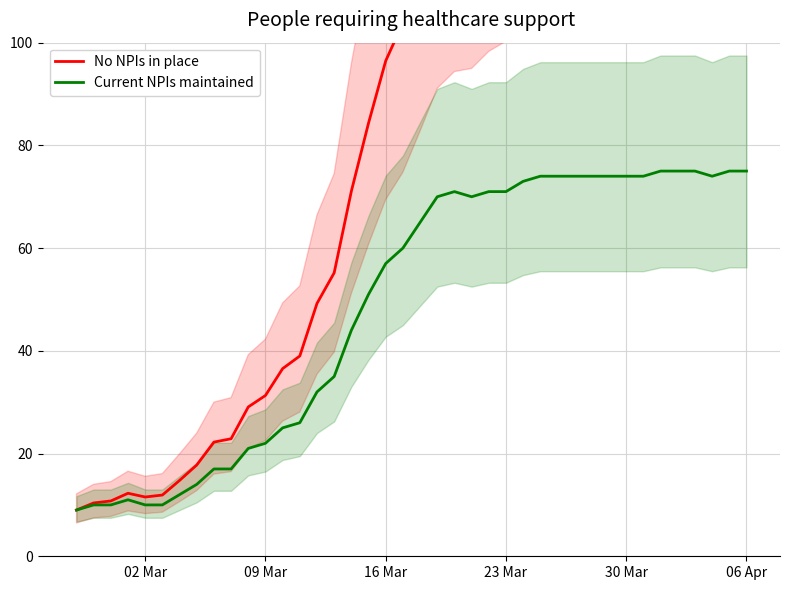

What is the maximum value for Current NPIs maintained?

75